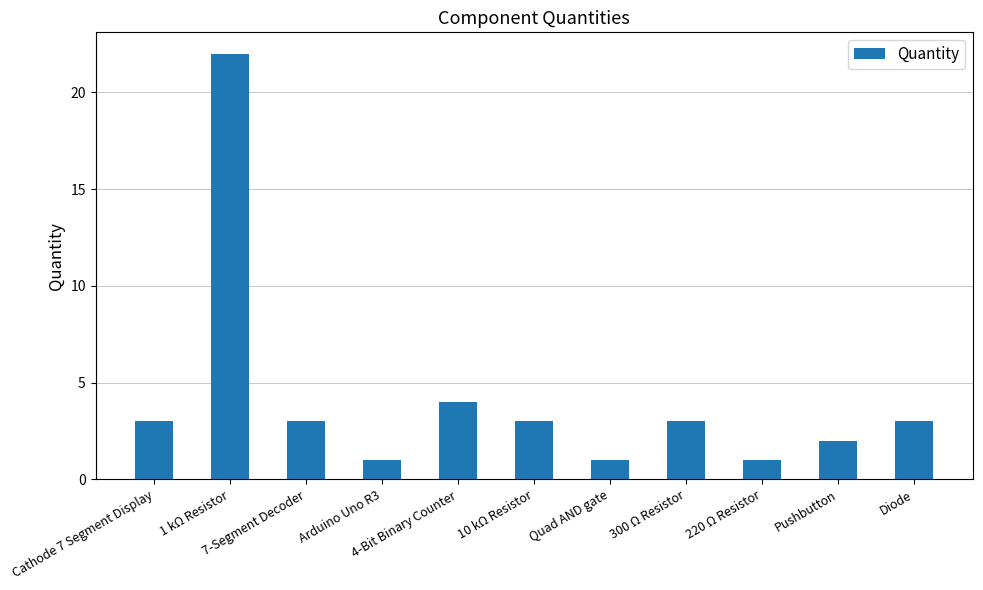

Is it true that the value at Arduino Uno R3 is 2?

False